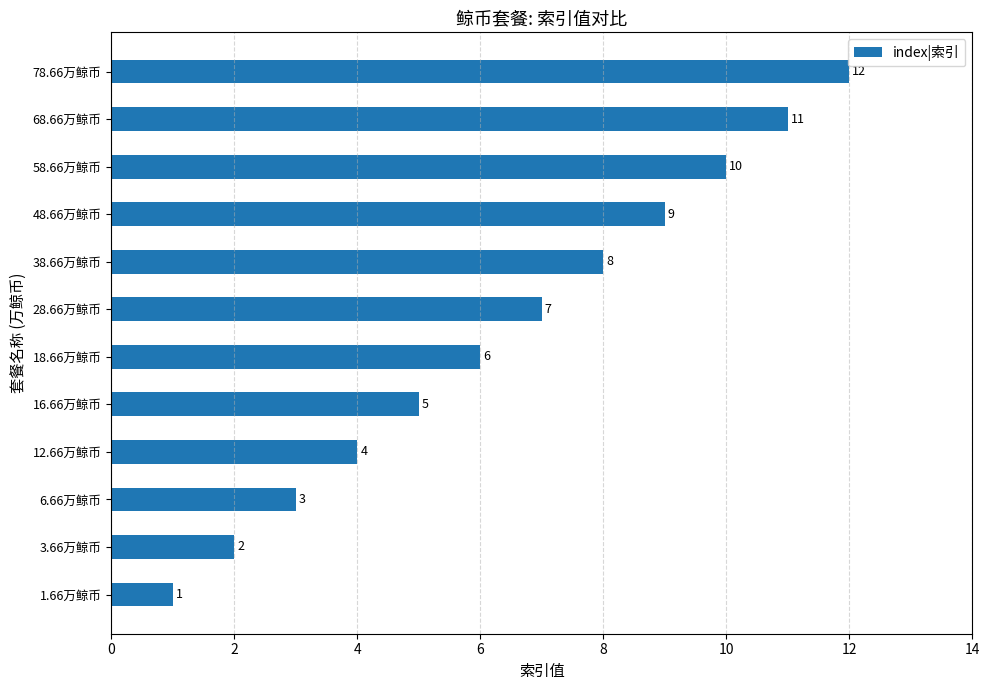

How many bars are there in total?

12